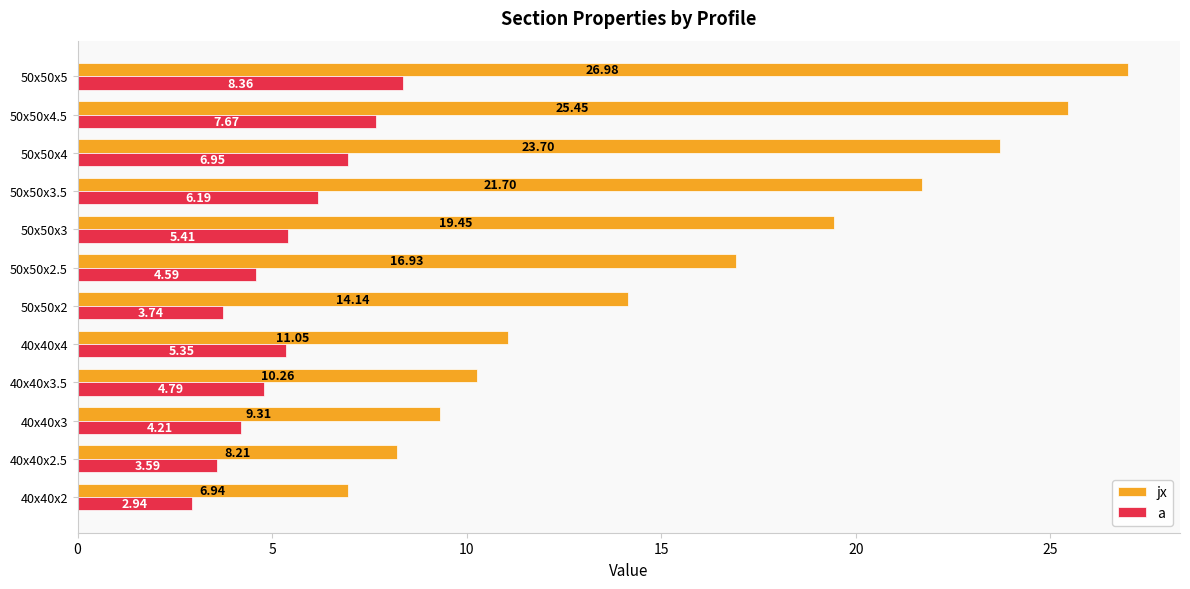

What is the difference between the second highest and second lowest values in the a series?

4.1